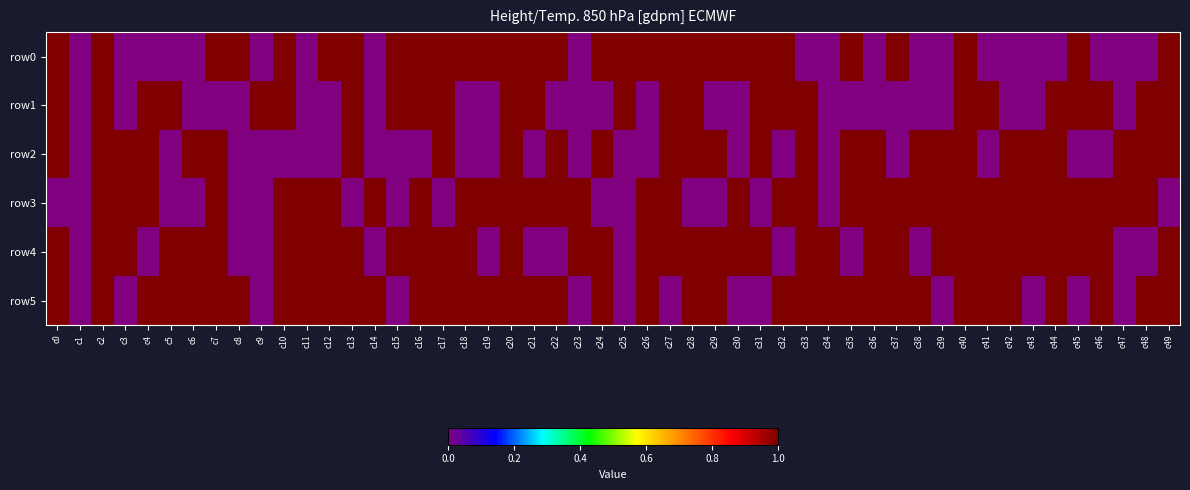

What is the difference between the second highest and minimum values in the row4 series?

1